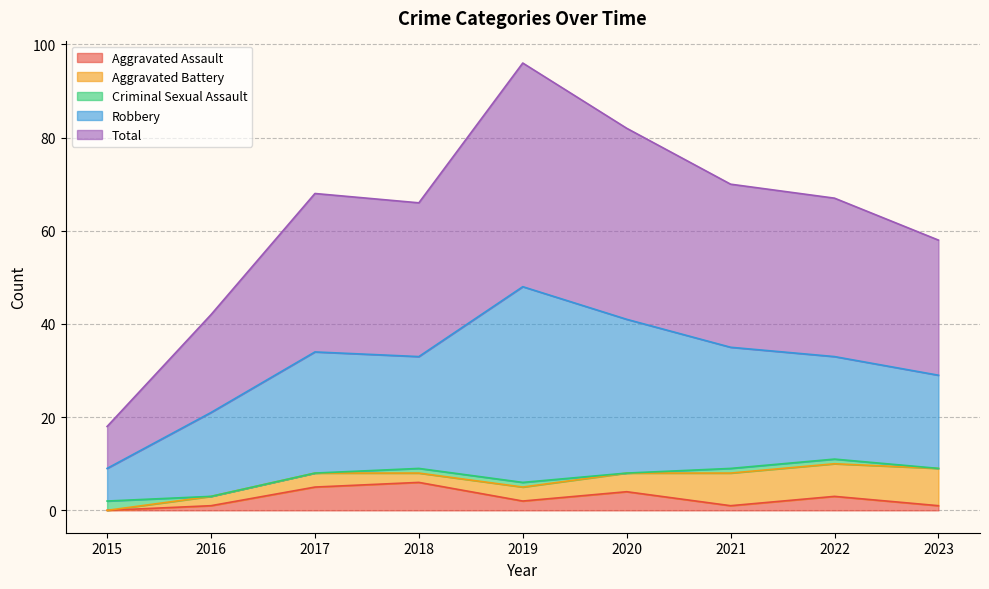

Reading right to left, what are all the values shown in this chart?

Aggravated Assault: 1	3	1	4	2	6	5	1	0
Aggravated Battery: 8	7	7	4	3	2	3	2	0
Criminal Sexual Assault: 0	1	1	0	1	1	0	0	2
Robbery: 20	22	26	33	42	24	26	18	7
Total: 29	34	35	41	48	33	34	21	9